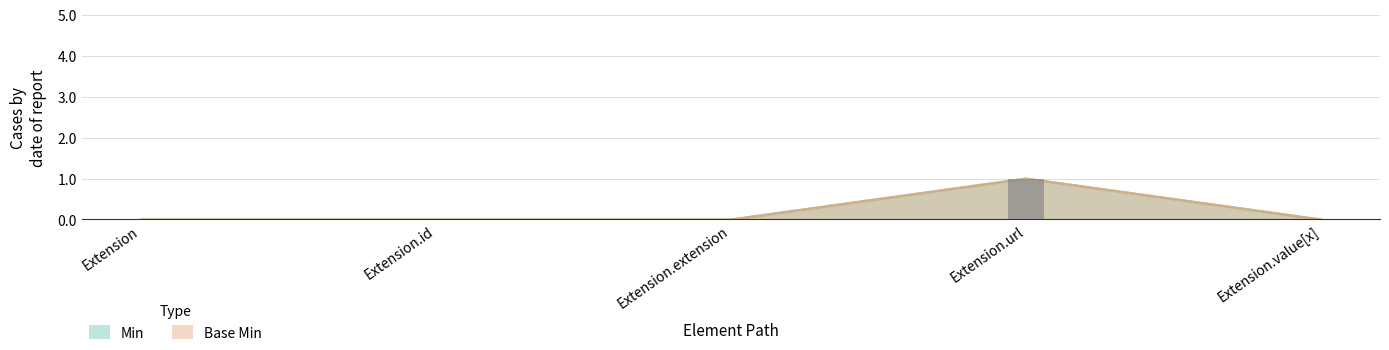

What is the difference between the maximum and second lowest values in the Base Min series?

1